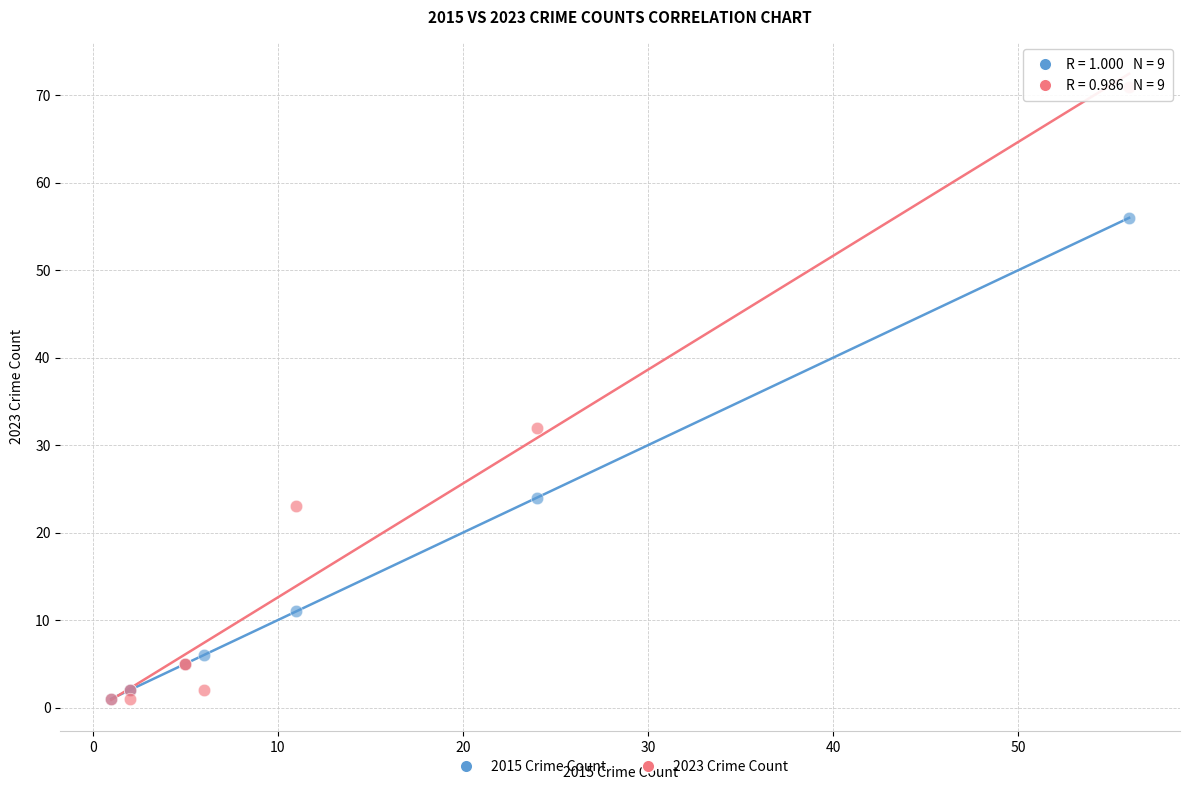

In the 2023 Crime Count series, what Y value is closest to 36?

32